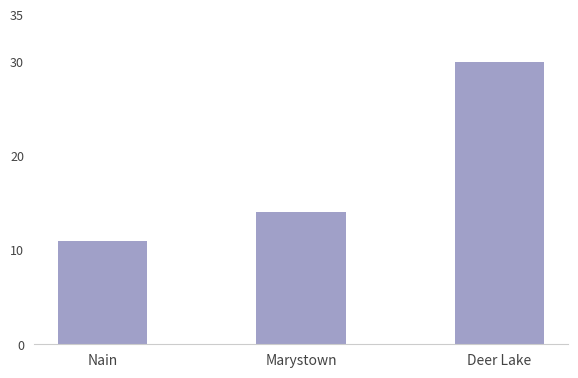

Which category has the highest value across all series?

Deer Lake